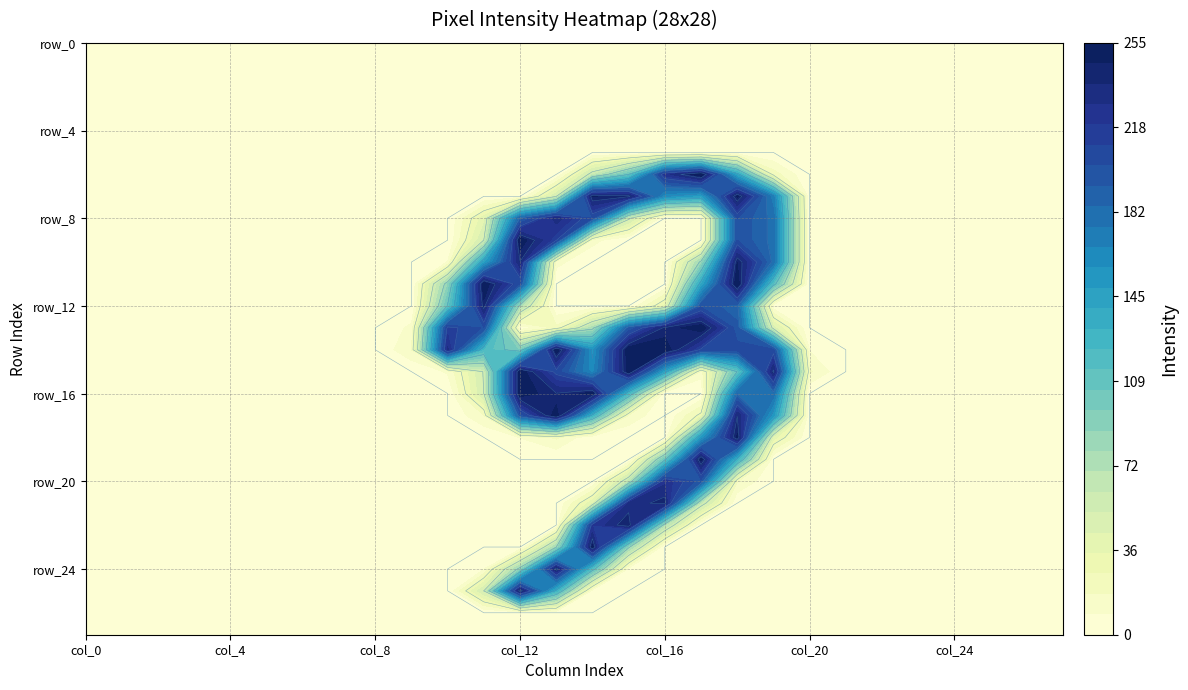

Rank the series by their maximum value, from highest to lowest.

row_6, row_9, row_11, row_13, row_14, row_15, row_16, row_17, row_19, row_23, row_7, row_18, row_10, row_22, row_25, row_24, row_12, row_21, row_8, row_20, row_0, row_1, row_2, row_3, row_4, row_5, row_26, row_27